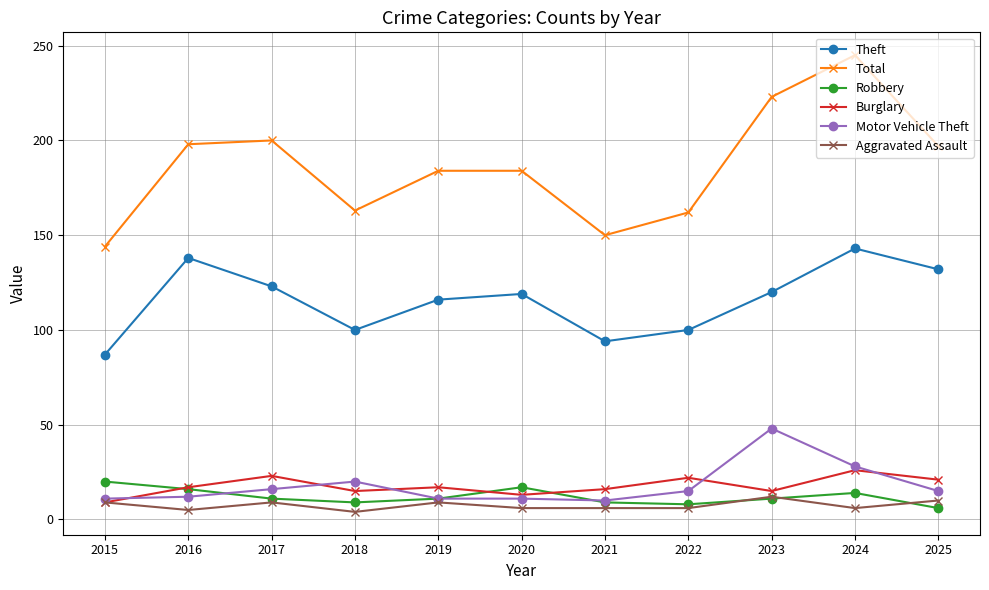

The Total series shows 283 at 2022. True or false?

False